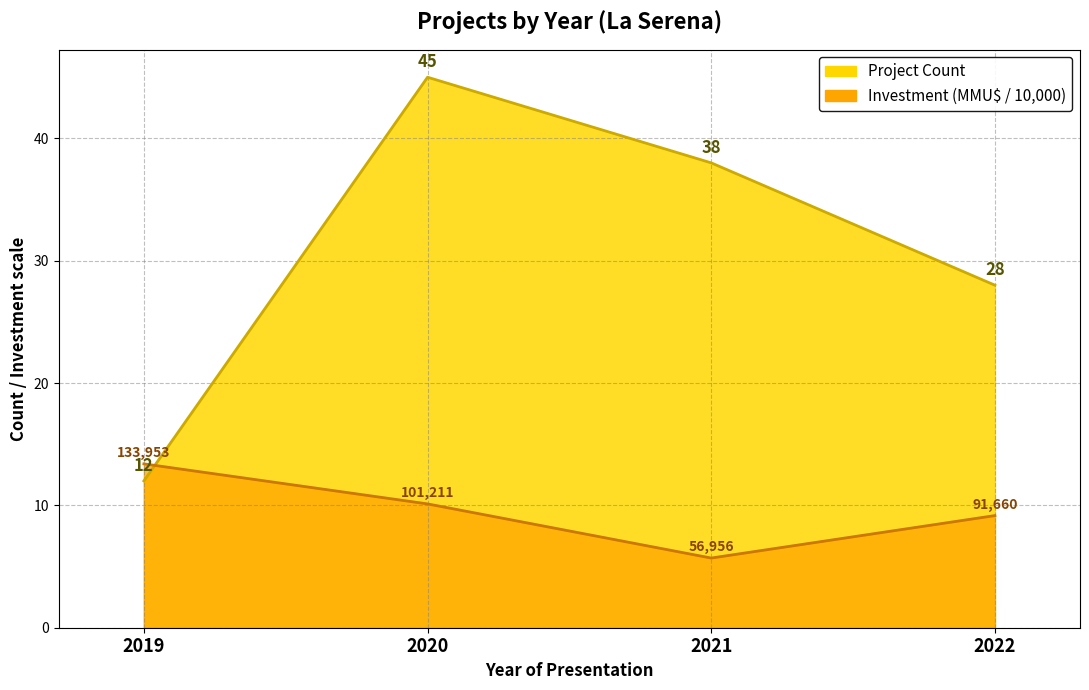

Rank the categories by value from highest to lowest.

2020, 2021, 2022, 2019